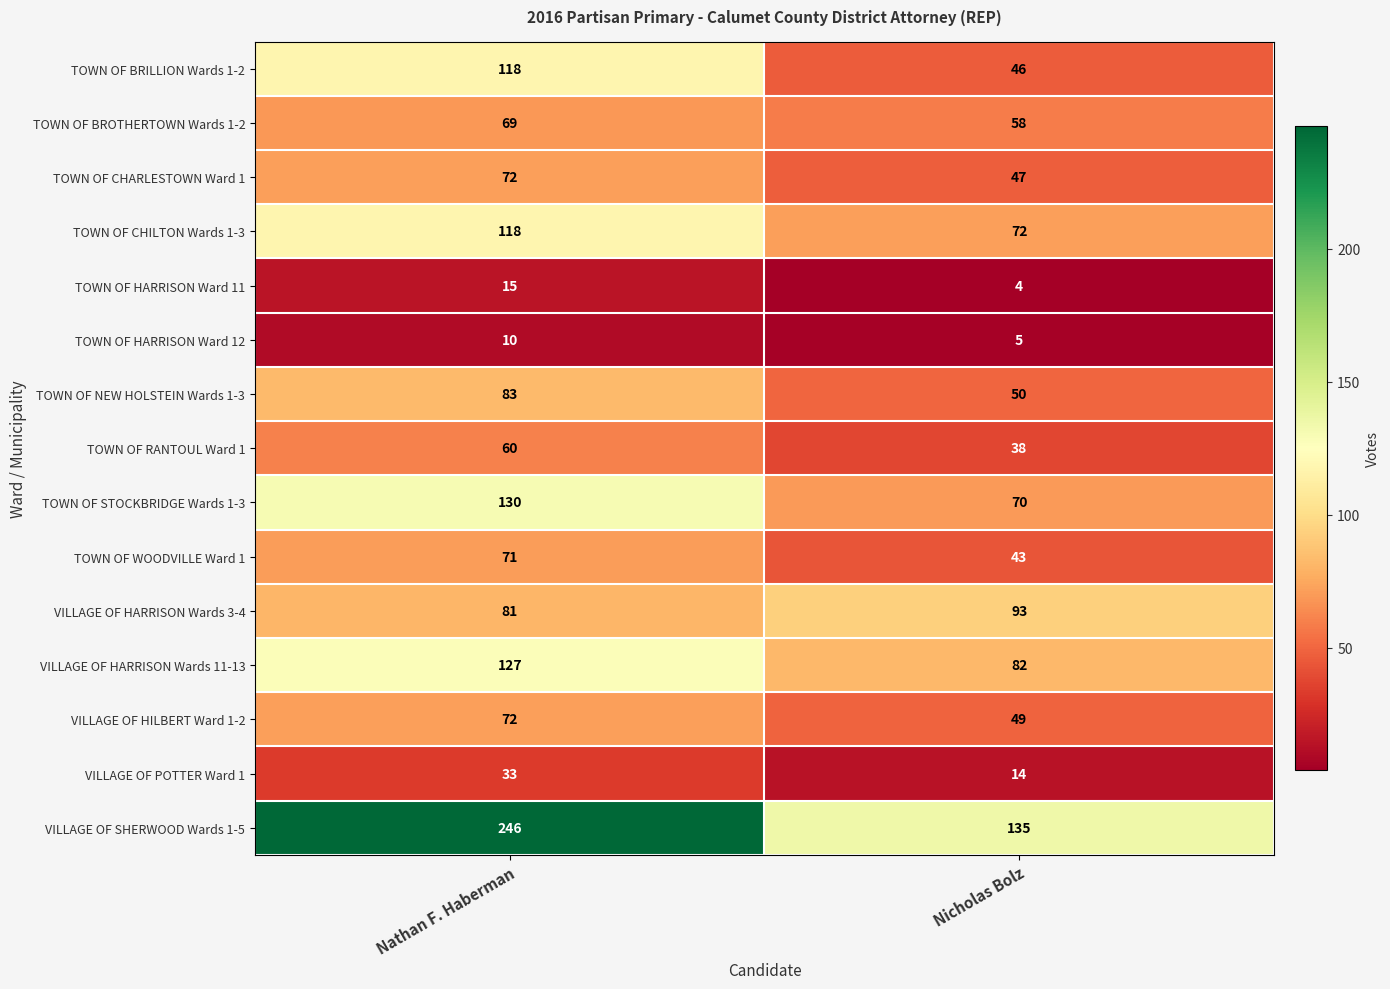

What is the maximum value shown in the chart?

246